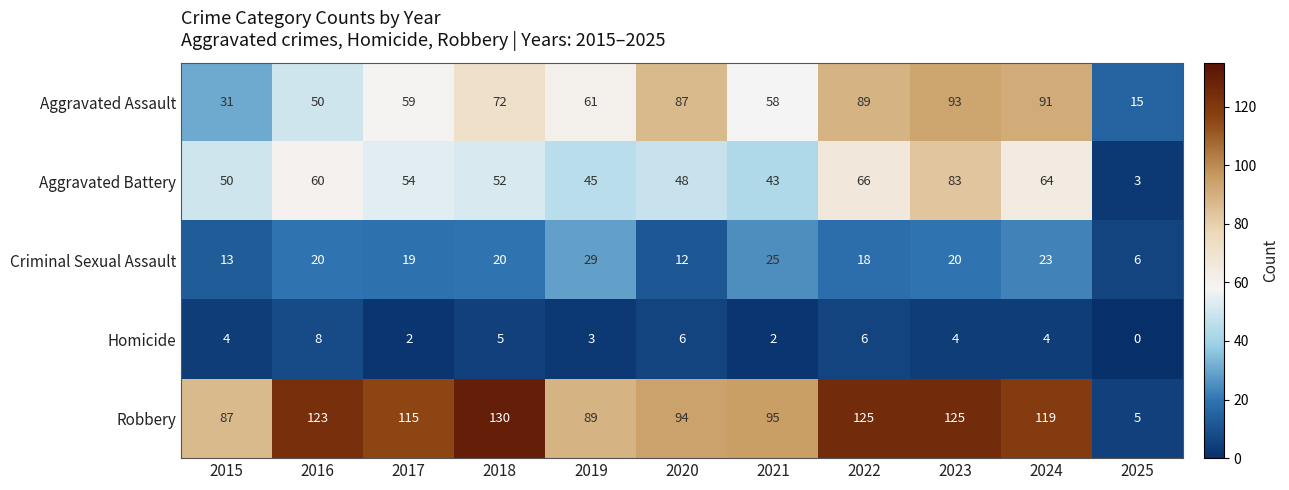

What is the sum of all Robbery values?

1107